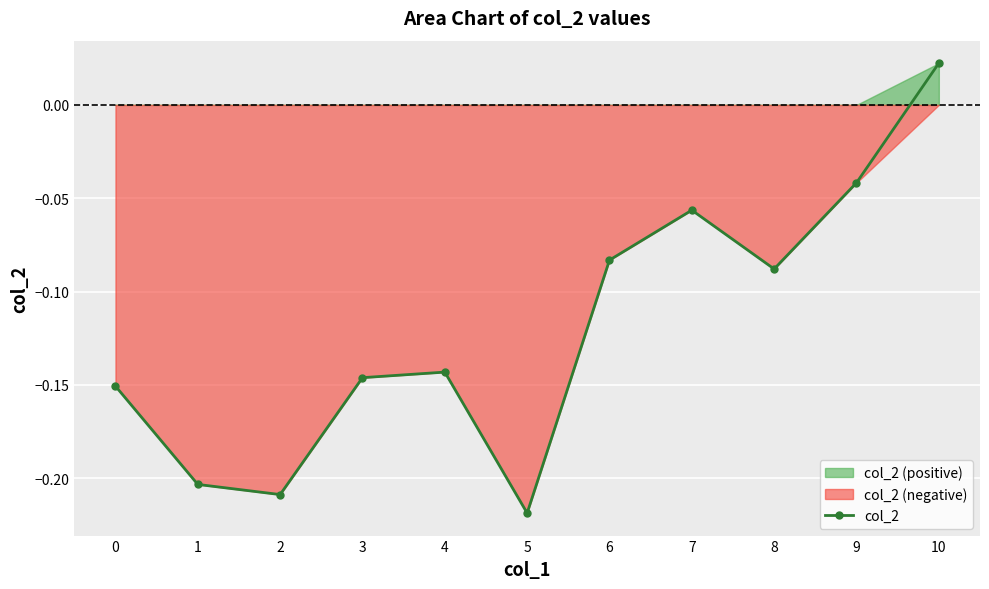

What is the minimum value shown in the chart?

-0.2